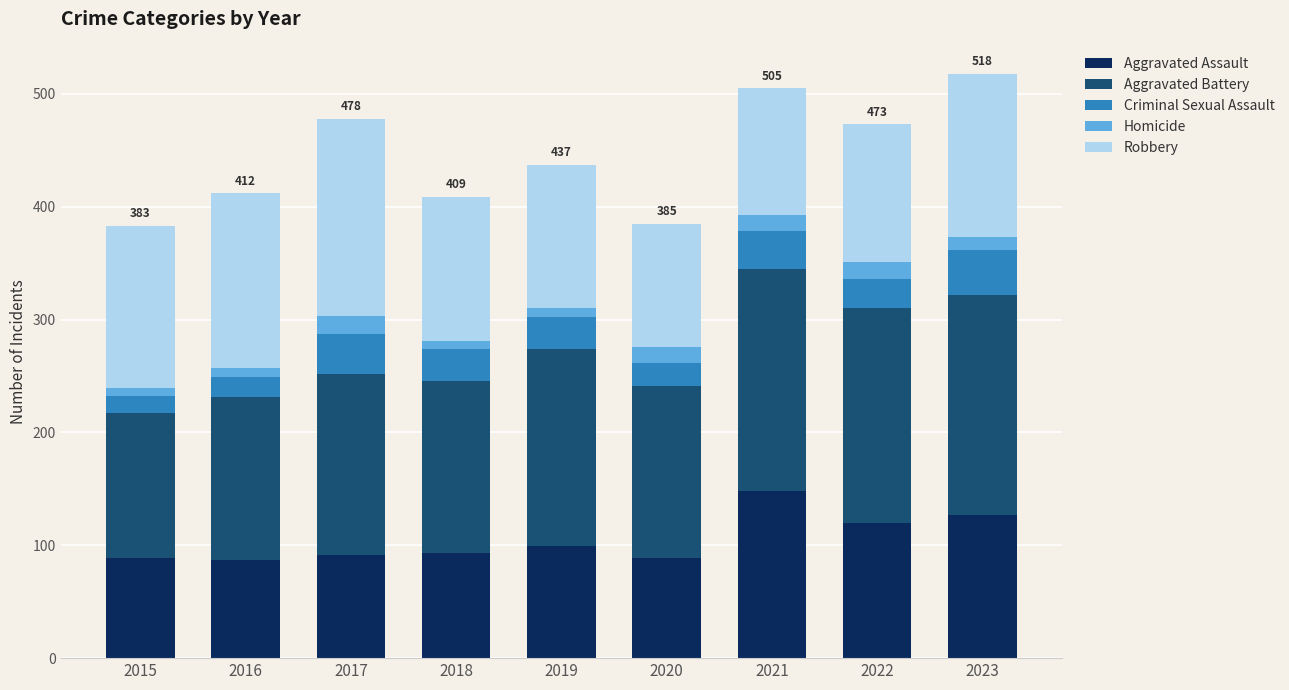

What is the average value of the Aggravated Assault series?

105